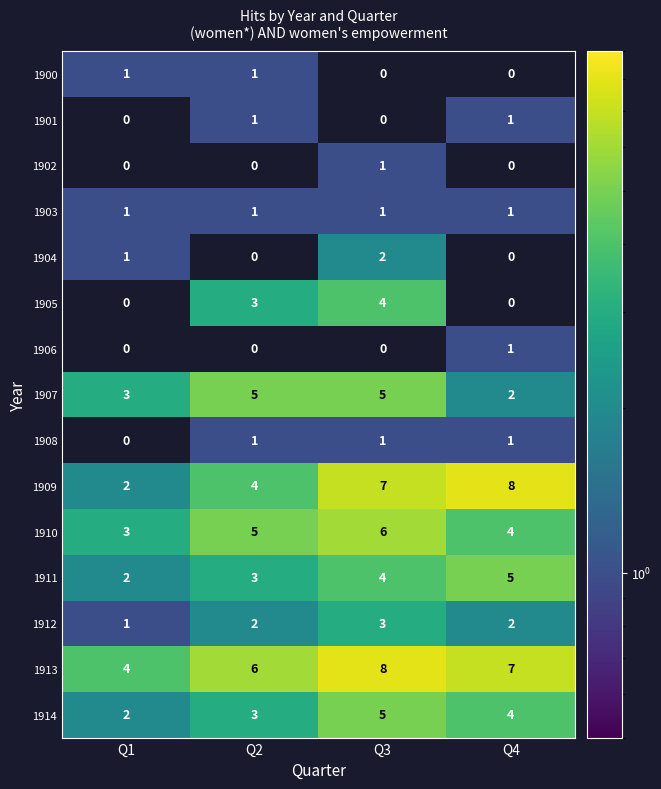

At how many categories does at least one series exceed 1?

4